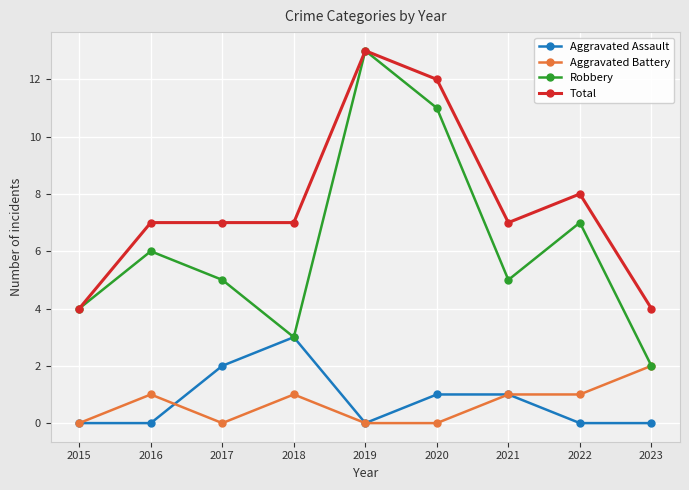

Which series has the widest spread of values?

Robbery